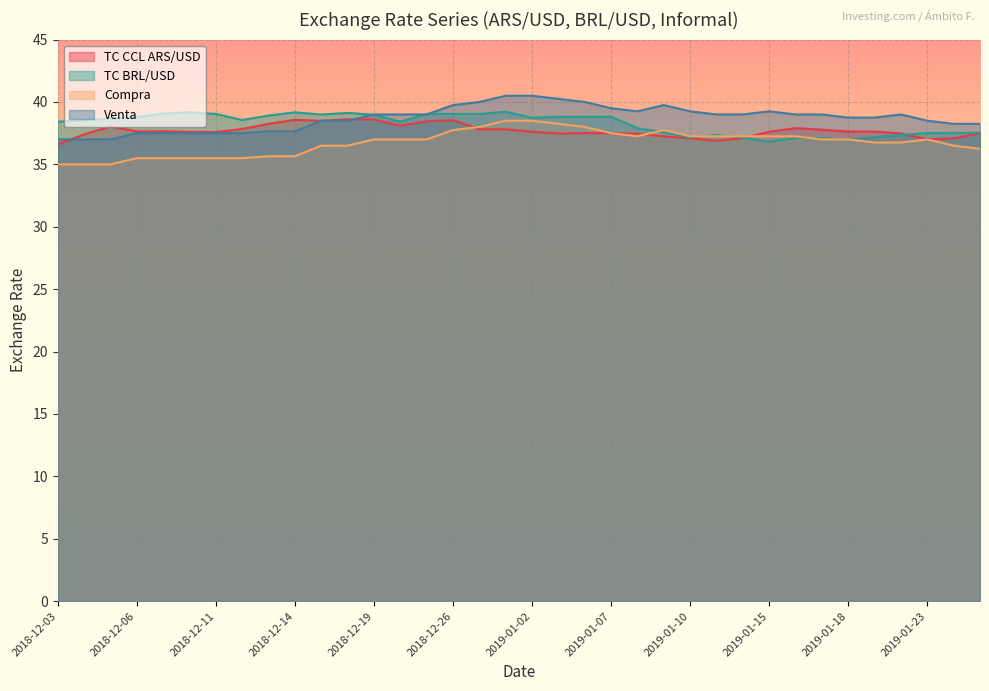

What is the spread (max minus min) of values at 2018-12-04?

3.5